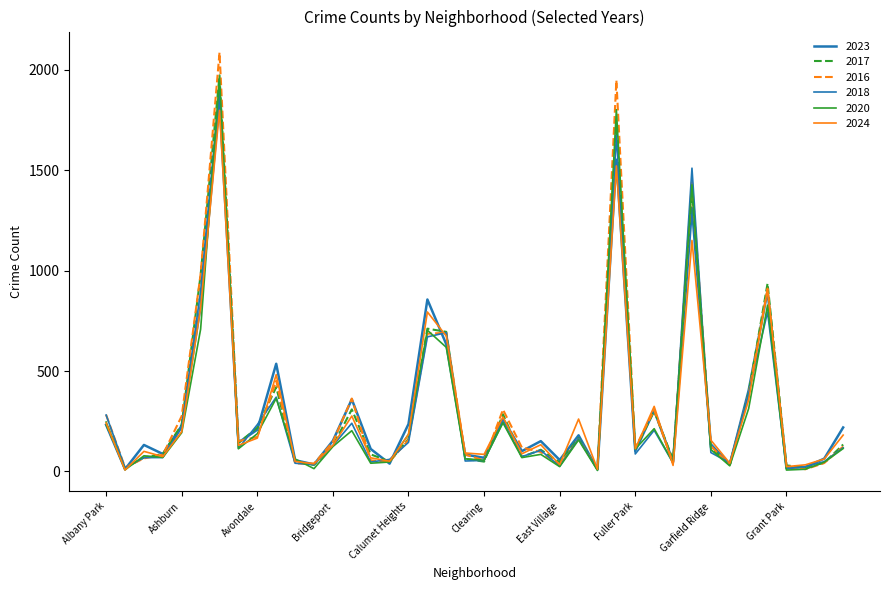

Is this an area chart (filled region under the line)?

No